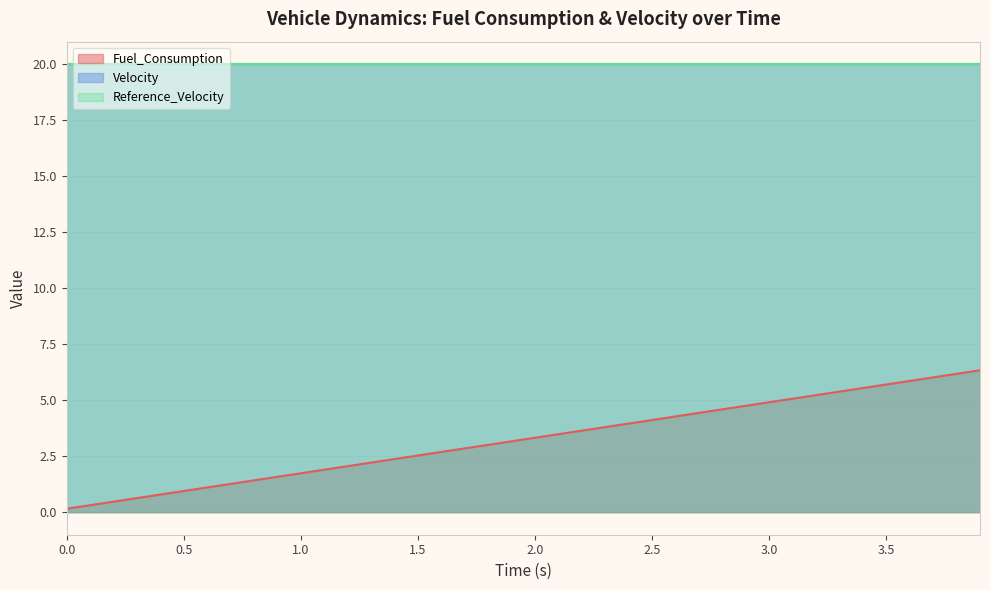

Rank the series by their maximum value, from highest to lowest.

Velocity, Reference_Velocity, Fuel_Consumption